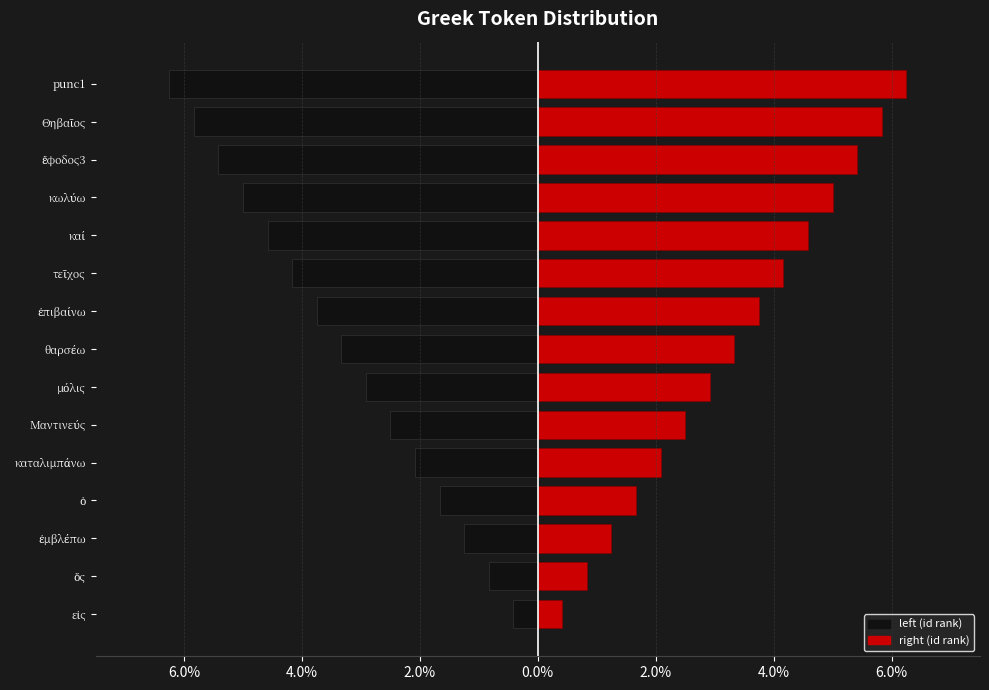

How many distinct data groups are displayed?

2